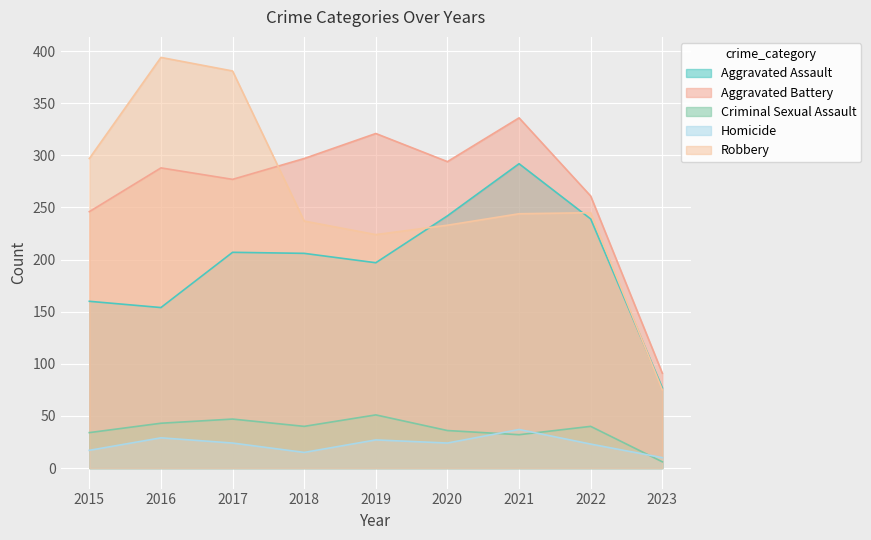

At how many categories does at least one series exceed 392?

1